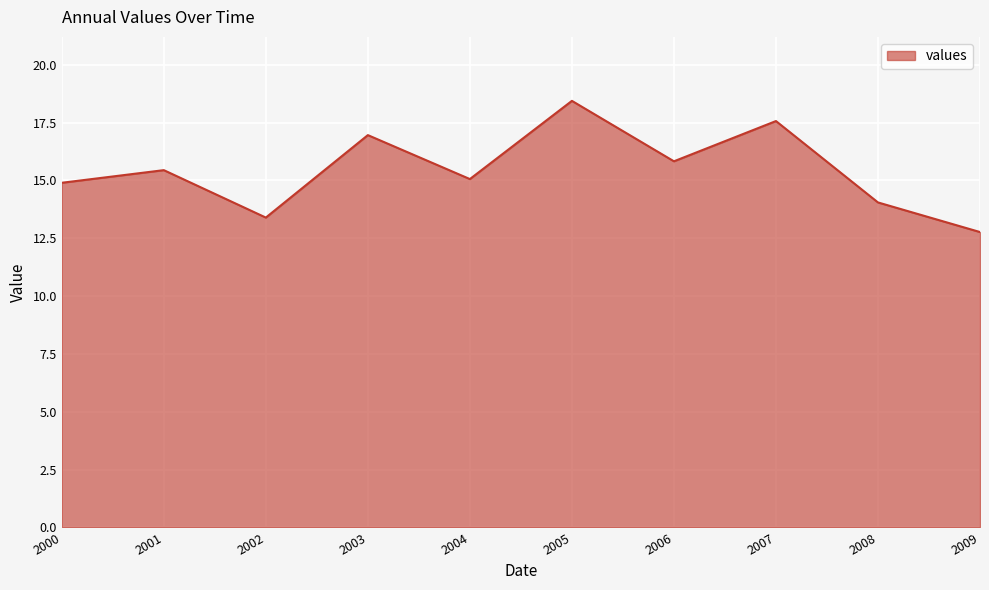

What is the greatest value displayed?

18.4